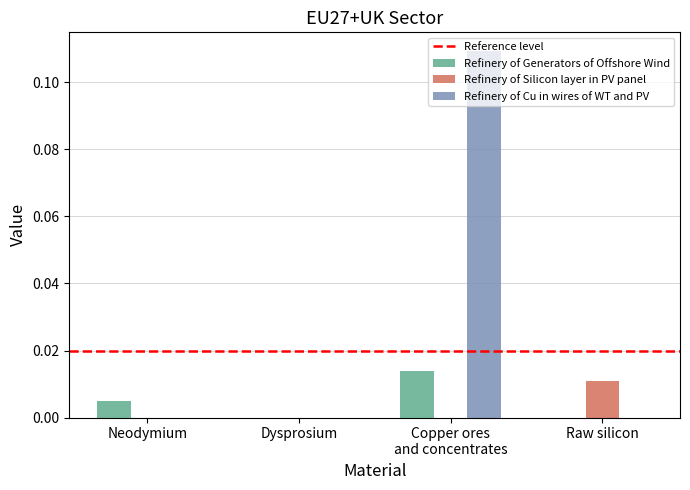

Which series has the largest total across all categories?

Refinery of Cu in wires of WT and PV